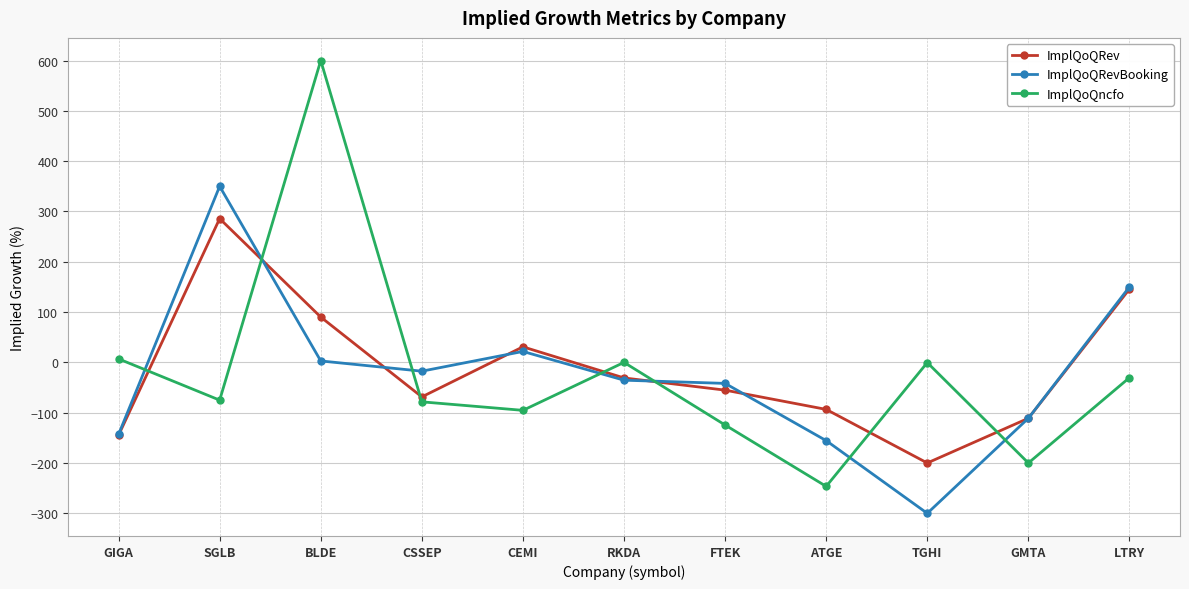

The ImplQoQRevBooking series shows 150.1 at LTRY. True or false?

True